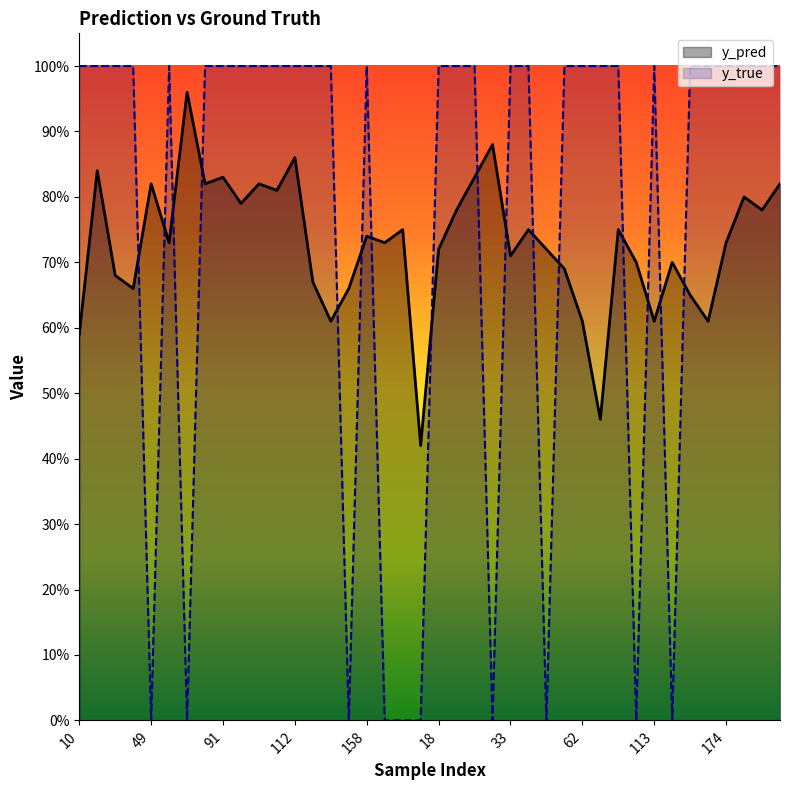

The value of y_true at 33 is -0.7. True or false?

False